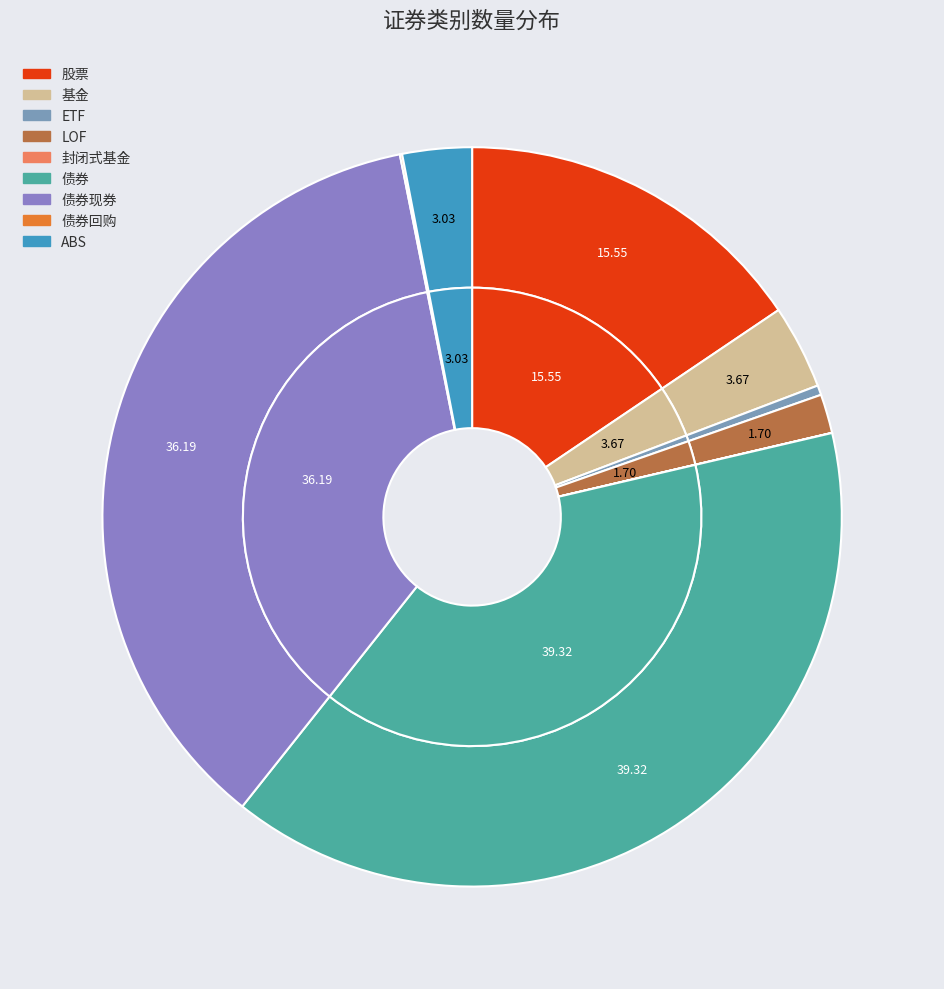

Count the number of slices in the pie.

9